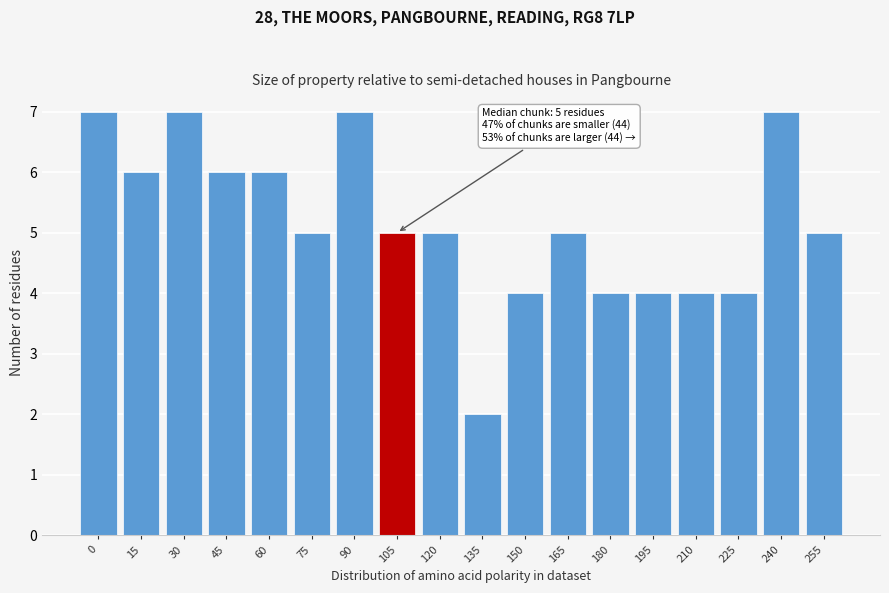

Reading left to right, what are all the values shown in this chart?

7	6	7	6	6	5	7	5	5	2	4	5	4	4	4	4	7	5